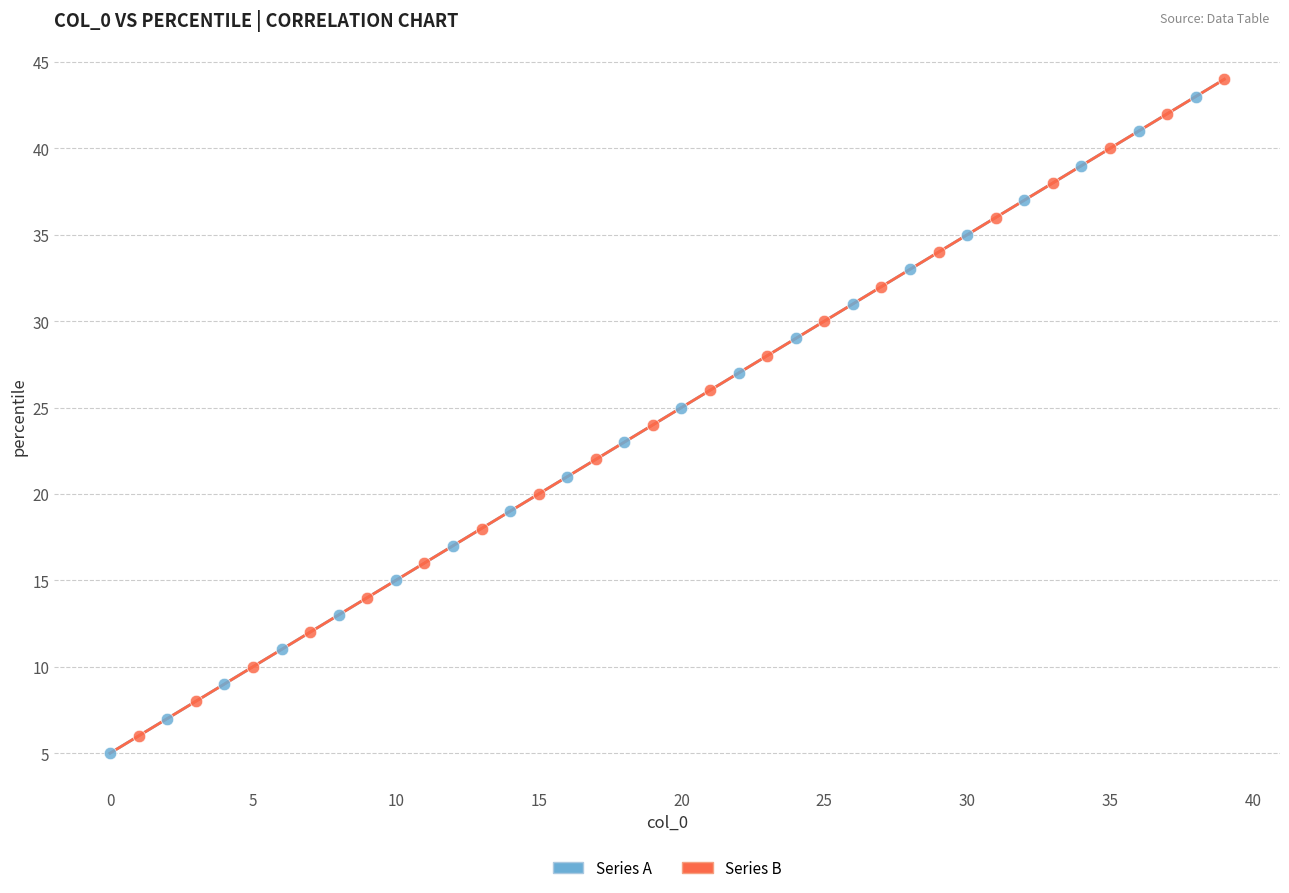

Which series reaches the maximum Y coordinate?

Series B